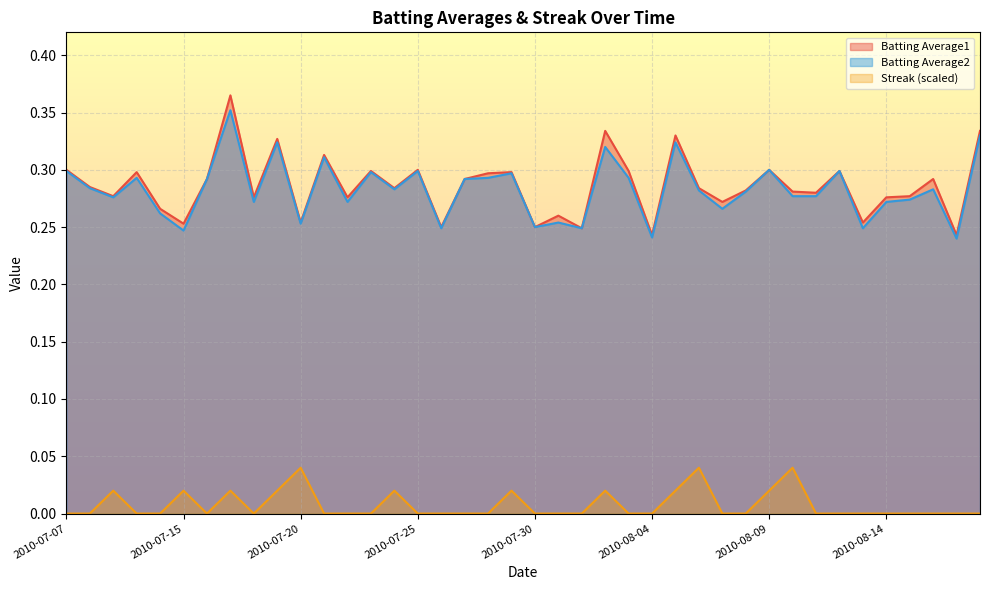

Count the Streak values in the range 0 to 1.

40